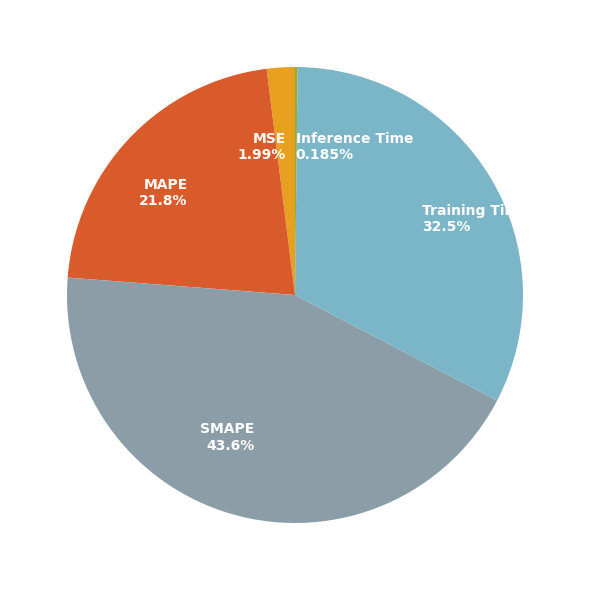

What is the largest slice in the pie chart?

SMAPE